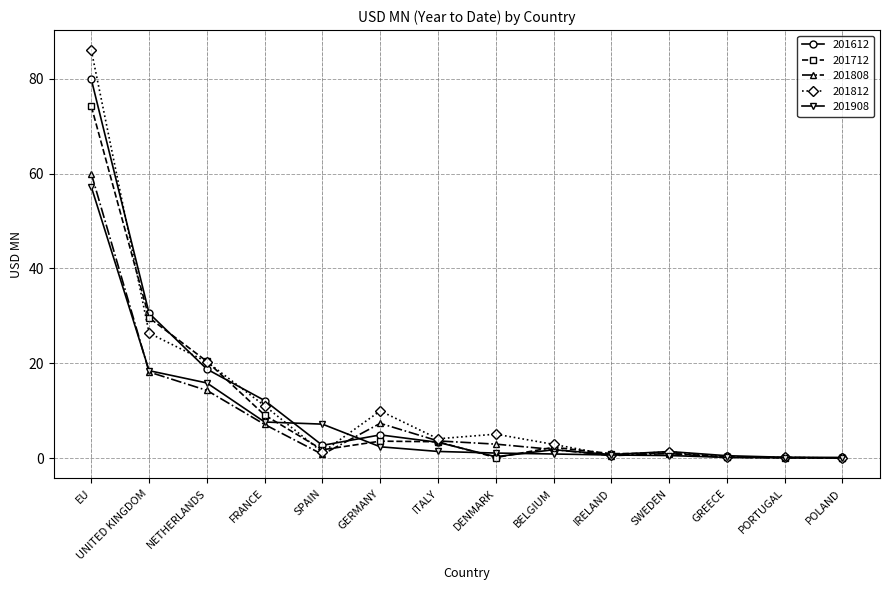

Is the value of 201908 at POLAND greater than the value of 201612 at EU?

No